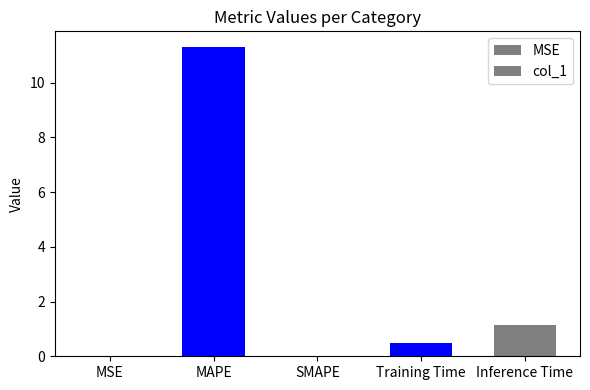

What is the label of the 3rd bar from the right?

SMAPE